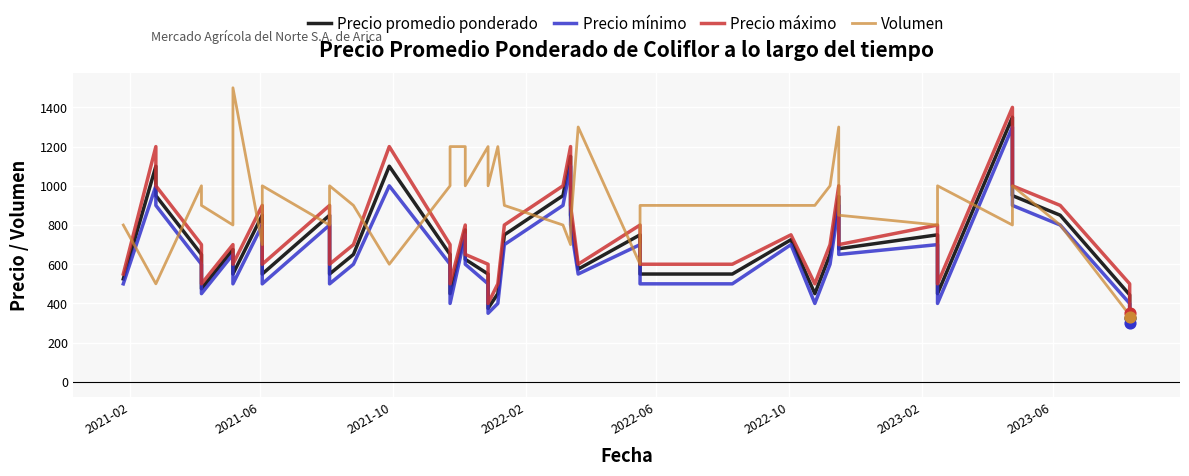

What are all the series names shown in the legend?

Precio promedio ponderado, Precio mínimo, Precio máximo, Volumen